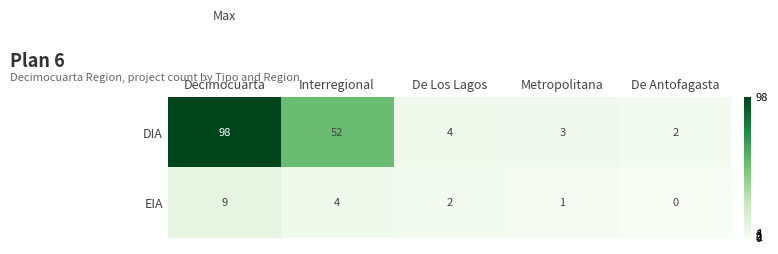

Reading right to left, what are all the values shown in this chart?

DIA: De Antofagasta=2	Metropolitana=3	De Los Lagos=4	Interregional=52	Decimocuarta=98
EIA: De Antofagasta=0	Metropolitana=1	De Los Lagos=2	Interregional=4	Decimocuarta=9